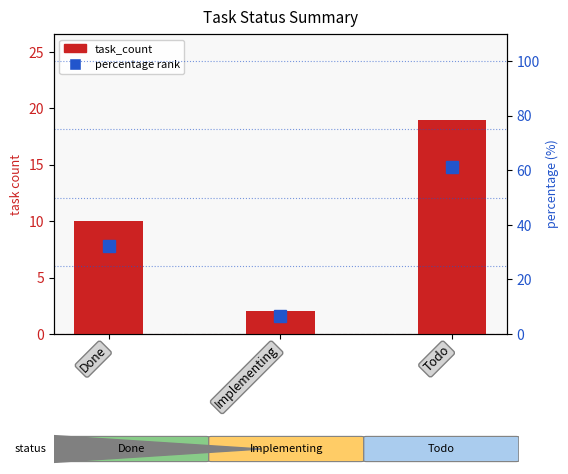

Which category has the highest value in the task_count series?

Todo